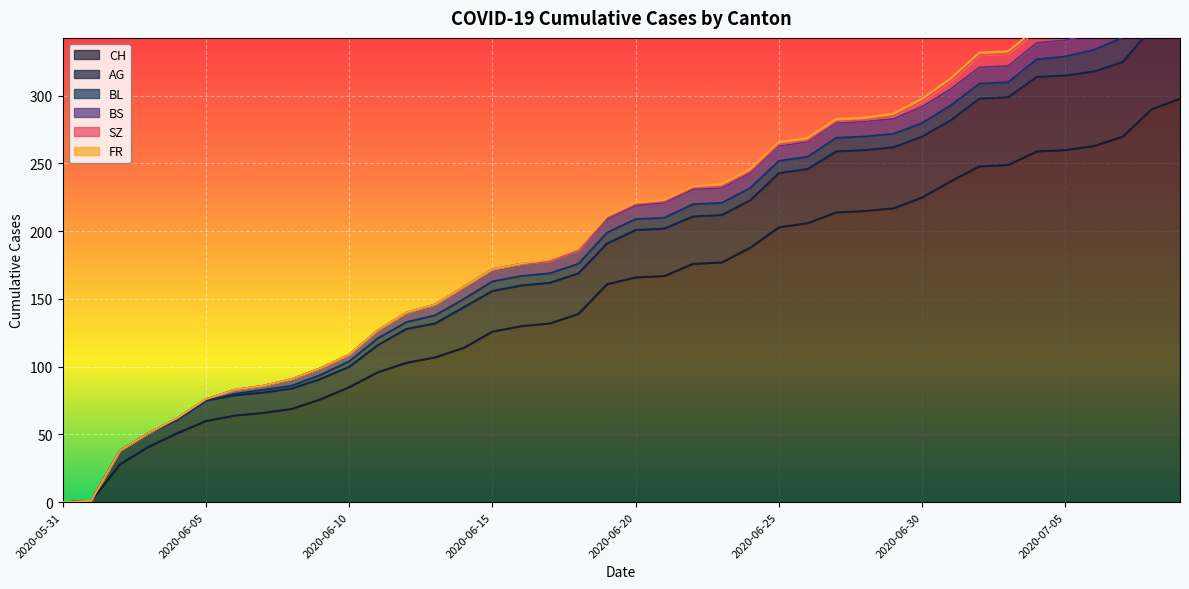

True or false: BS and CH intersect in this chart.

False